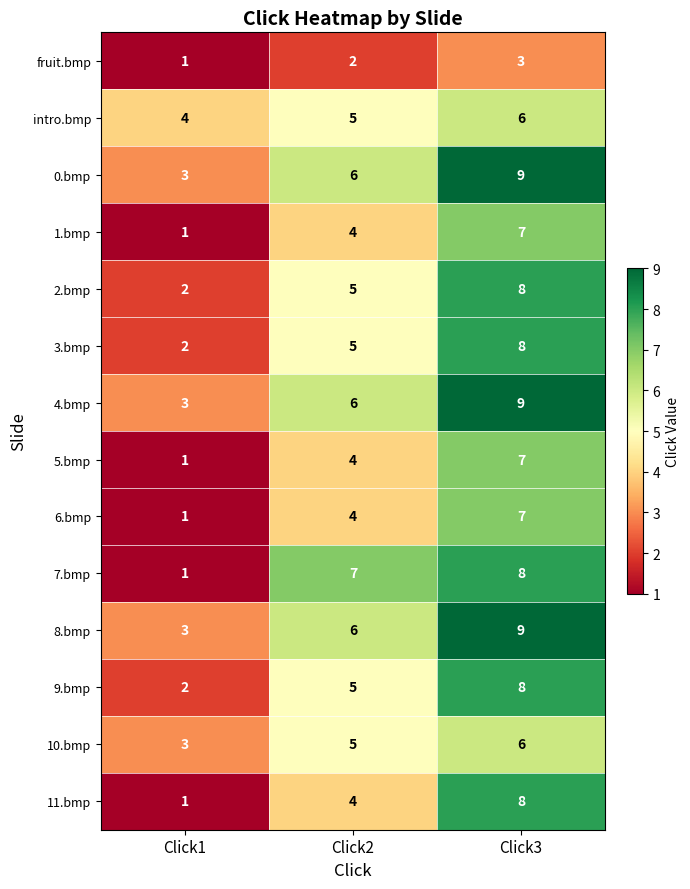

What is the total value across all series at Click3?

103